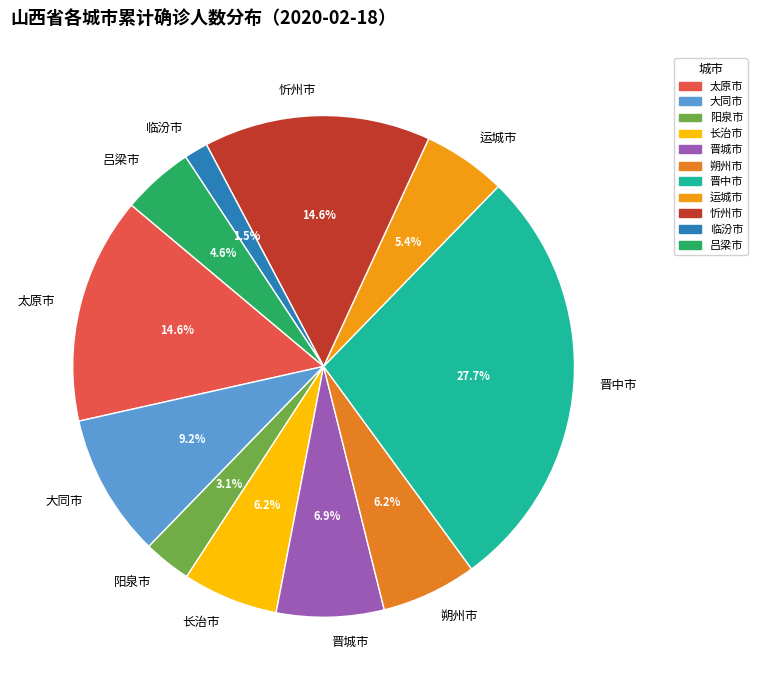

What percentage is the 忻州市 slice, to the nearest percent?

15%